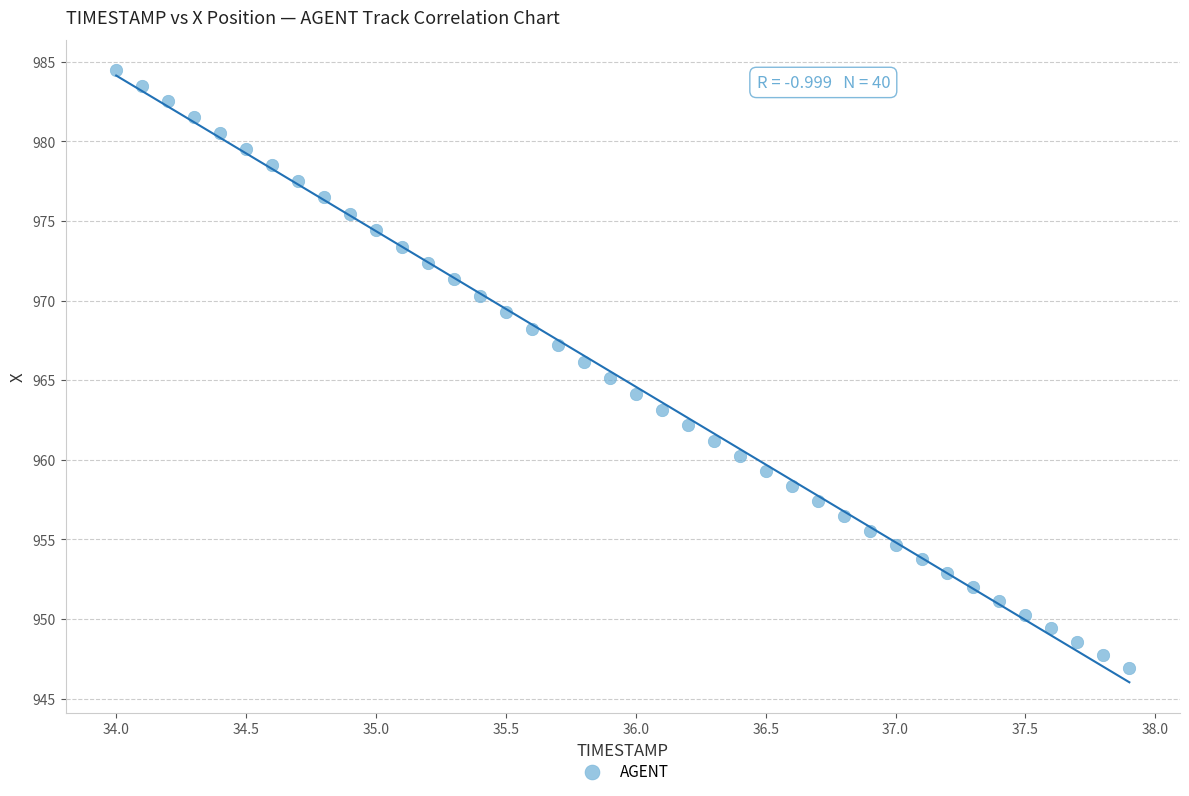

What is the range of X values (max minus min)?

3.9